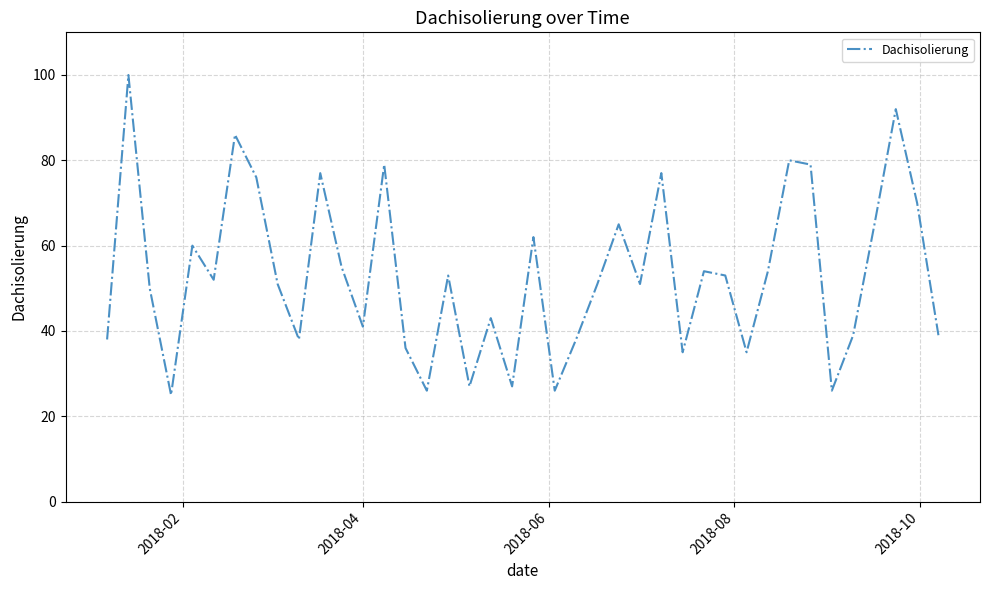

Reading right to left, extract all data points from this chart.

39	70	92	65	39	26	79	80	54	35	53	54	35	77	51	65	51	38	26	62	27	43	27	53	26	36	79	41	55	77	38	51	76	86	52	60	25	50	100	38